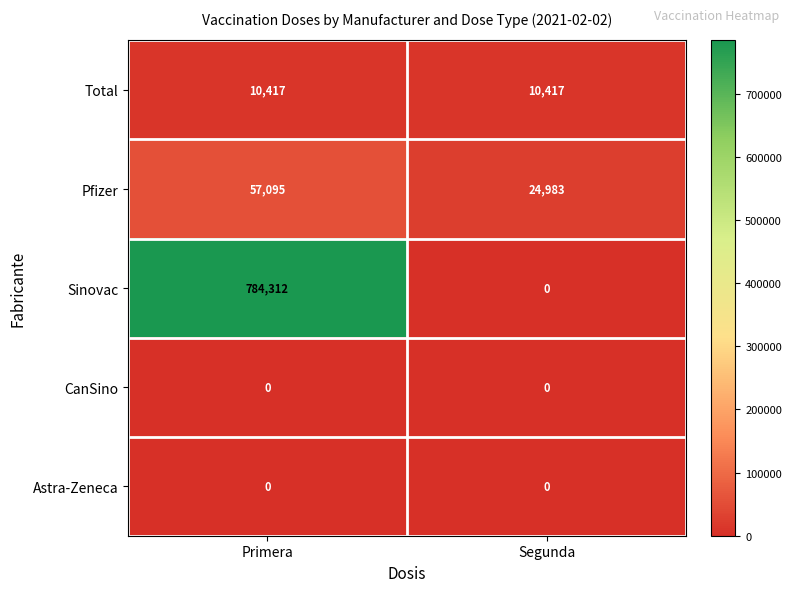

Which series has the largest total across all categories?

Sinovac